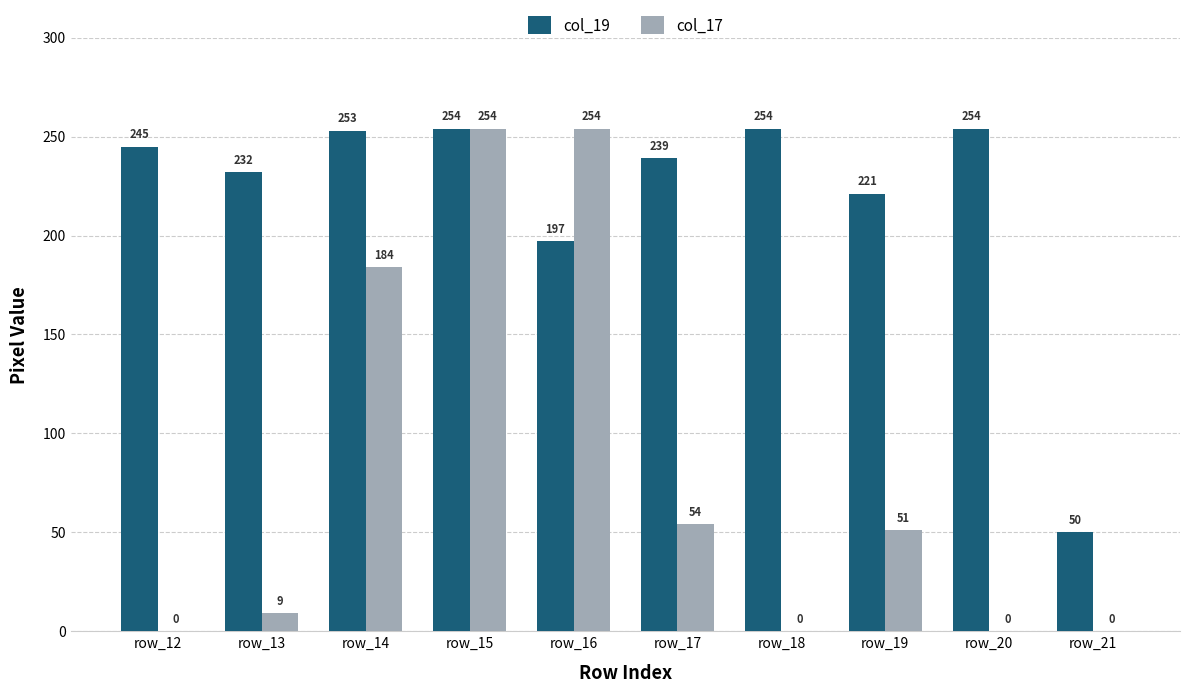

True or false: col_19 has a value of 384 at row_12.

False